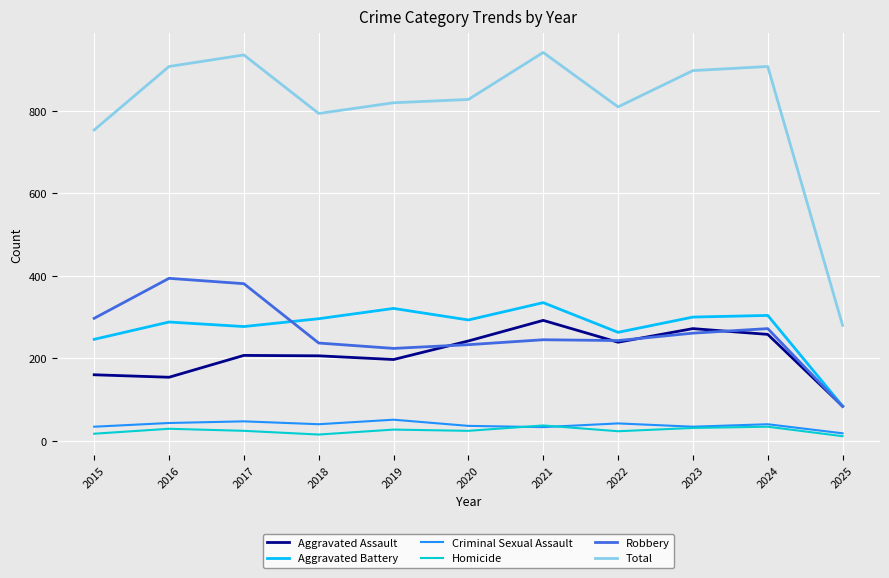

What are all the series names shown in the legend?

Aggravated Assault, Aggravated Battery, Criminal Sexual Assault, Homicide, Robbery, Total